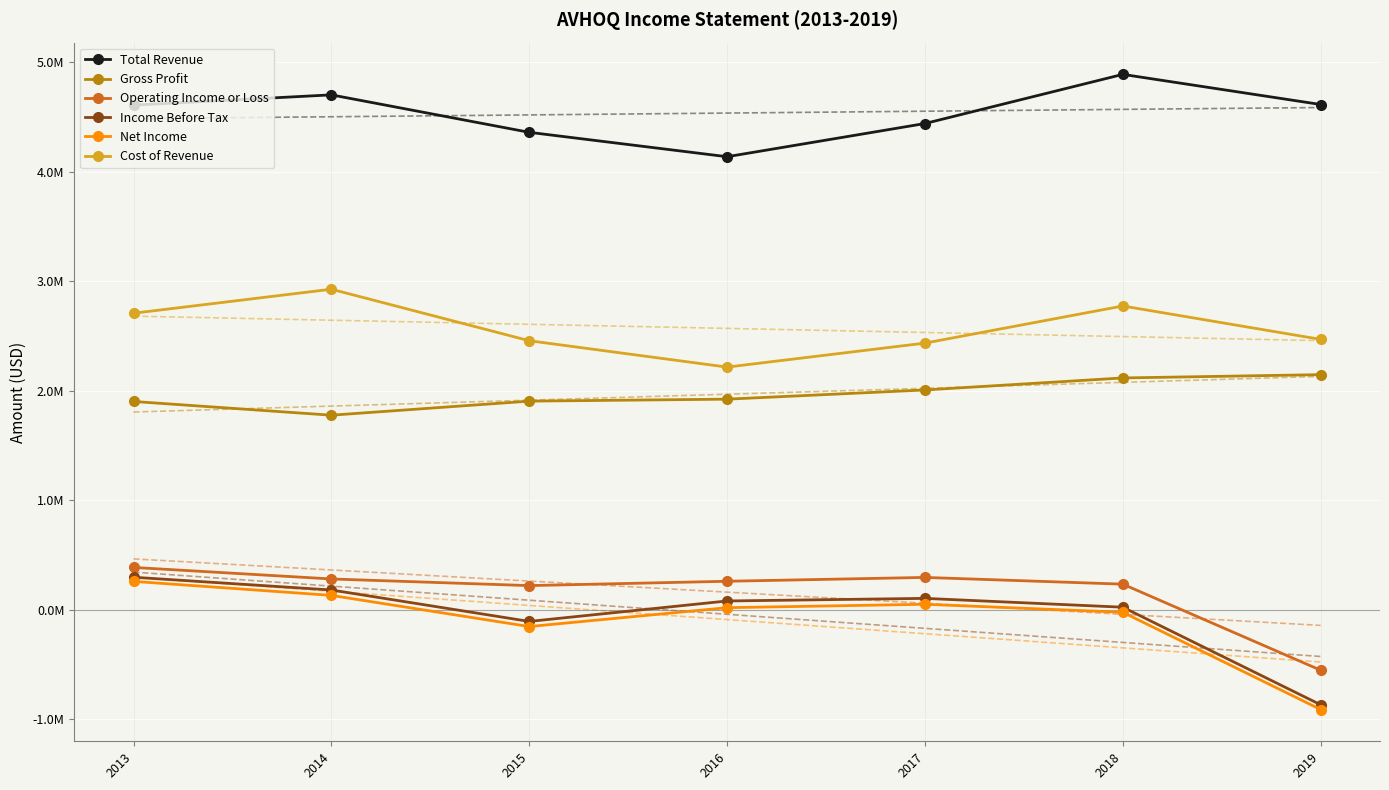

True or false: Operating Income or Loss has more than 2 points higher than both neighbors.

False